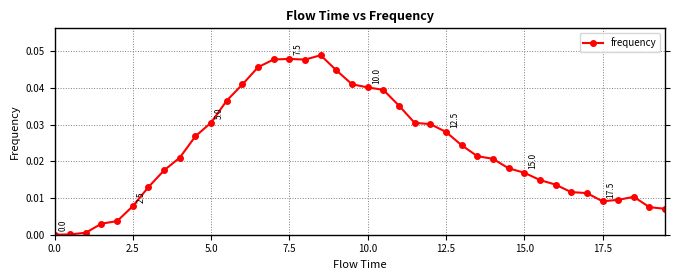

Is this an area chart (filled region under the line)?

No